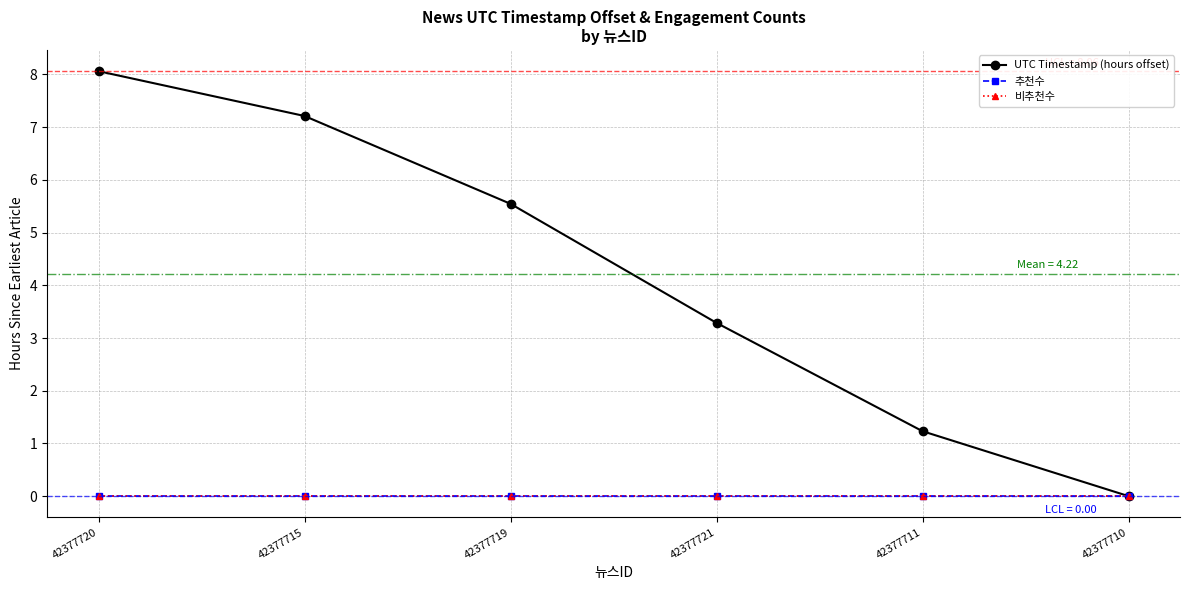

True or false: 비추천수 and 추천수 cross at least once.

False